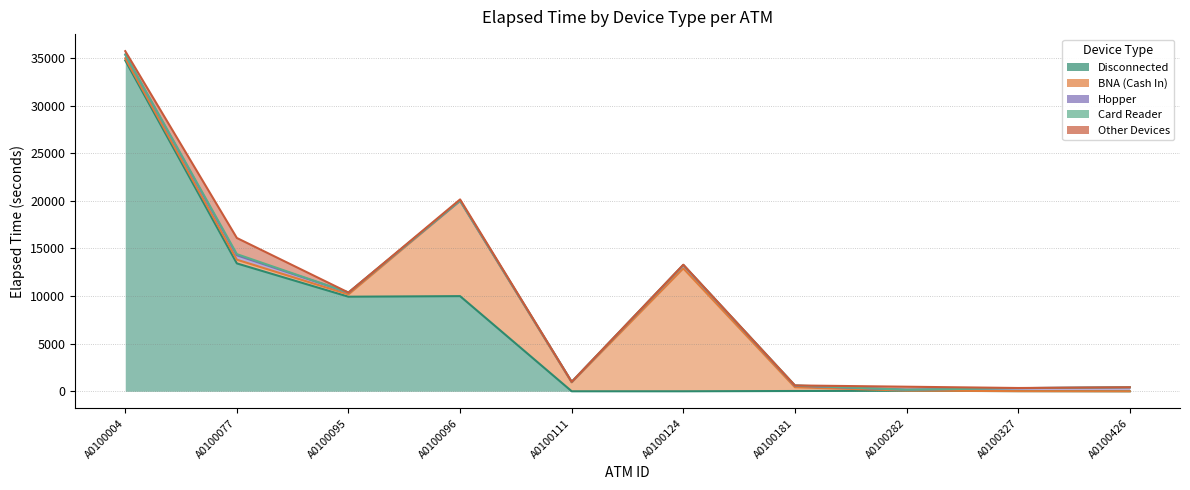

Is the value of BNA (Cash In) at A0100181 greater than the value of Card Reader at A0100327?

Yes